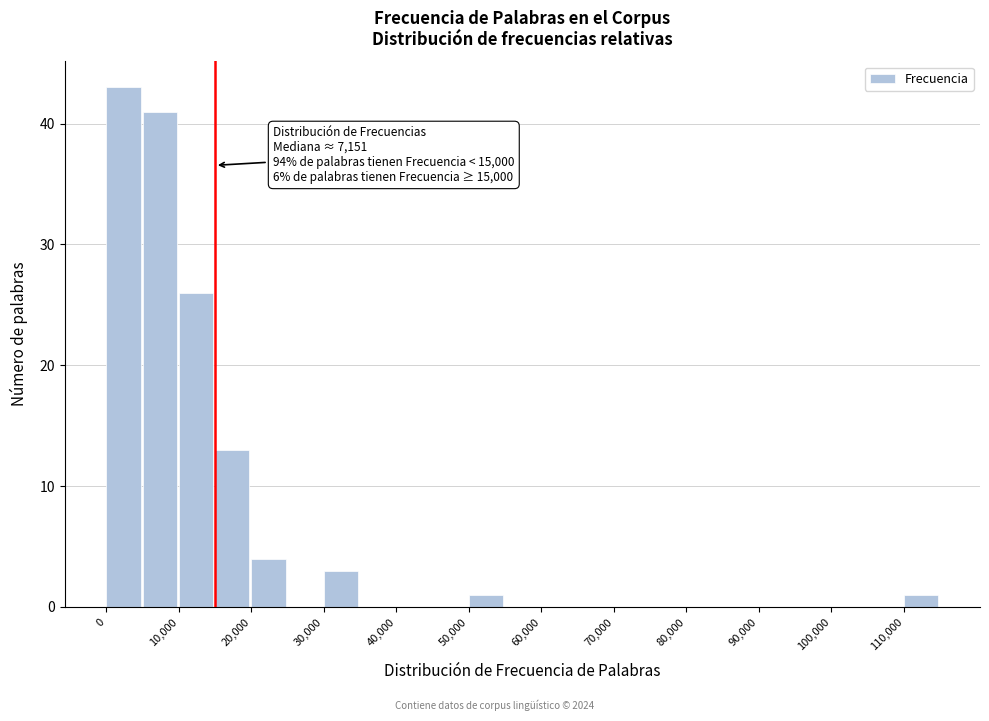

Over which range of the x-axis is the bar tallest?

0 to 5000